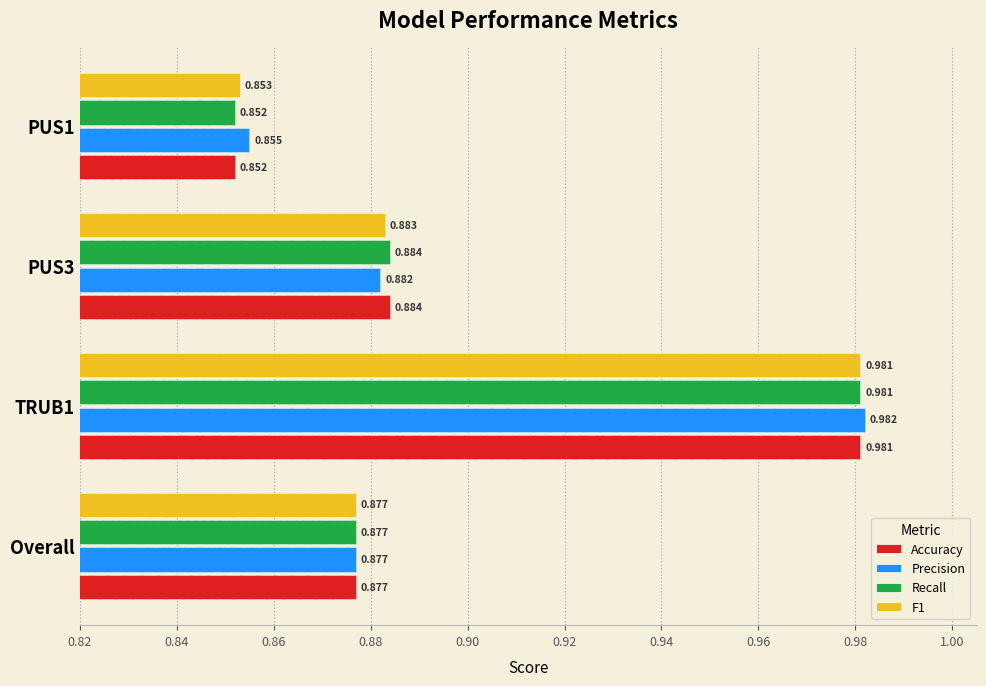

What is the maximum value shown in the chart?

1.0